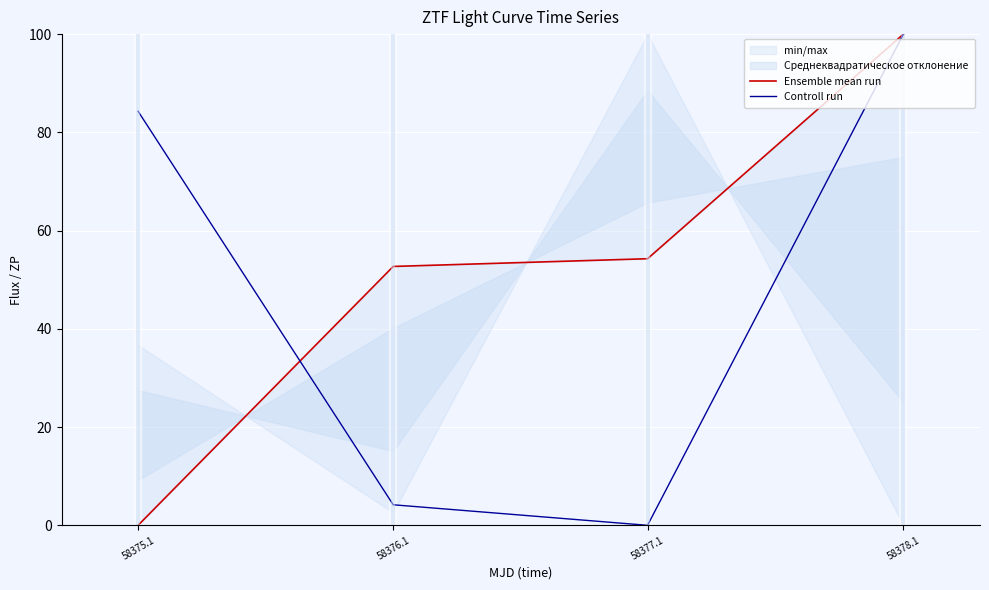

What is the difference between the Controll run values at 58377.1 and 58376.1?

4.2